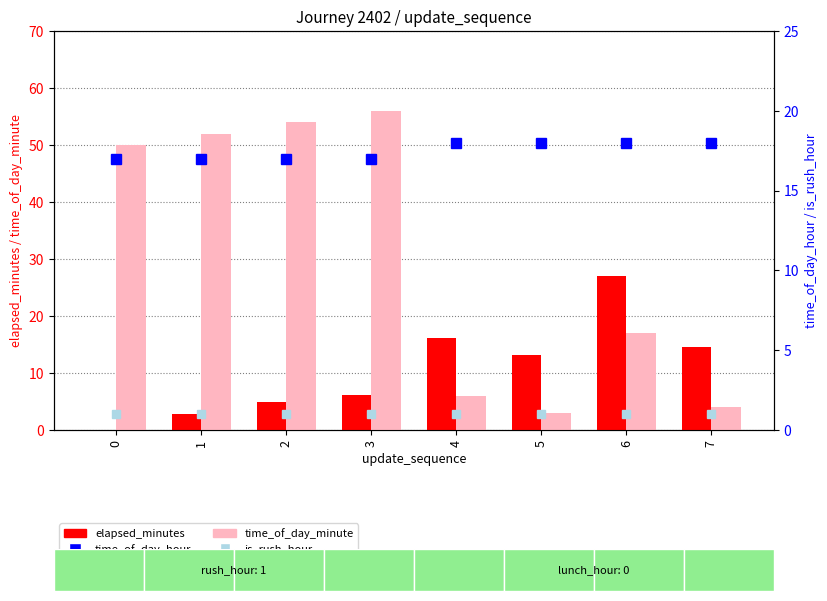

Reading right to left, extract all data points from this chart.

elapsed_minutes: 7=14.5	6=27.0	5=13.1	4=16.2	3=6.2	2=4.8	1=2.9	0=0.0
time_of_day_minute: 7=4.0	6=17.0	5=3.0	4=6.0	3=56.0	2=54.0	1=52.0	0=50.0
time_of_day_hour: 7=18.0	6=18.0	5=18.0	4=18.0	3=17.0	2=17.0	1=17.0	0=17.0
is_rush_hour: 7=1.0	6=1.0	5=1.0	4=1.0	3=1.0	2=1.0	1=1.0	0=1.0